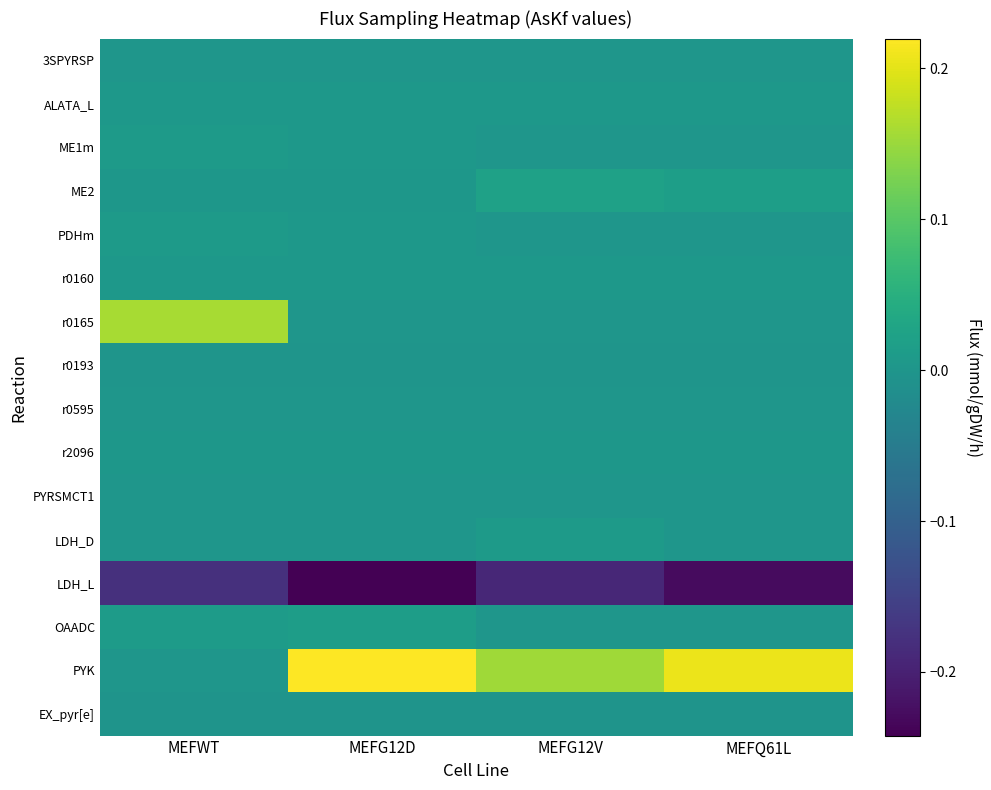

At MEFWT, list the series in order from smallest to largest.

LDH_L, EX_pyr[e], r0193, PYRSMCT1, LDH_D, PYK, 3SPYRSP, r0595, ME2, r2096, r0160, ALATA_L, ME1m, PDHm, OAADC, r0165